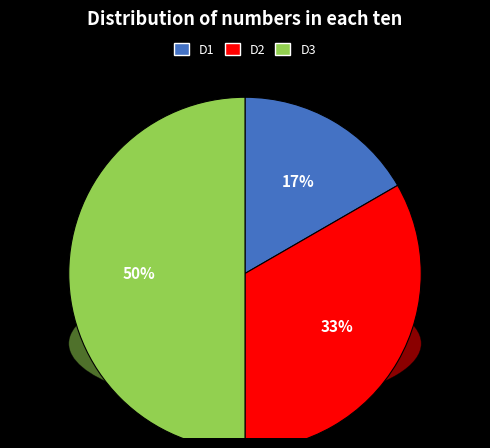

What percentage is the D2 slice, to the nearest percent?

33%